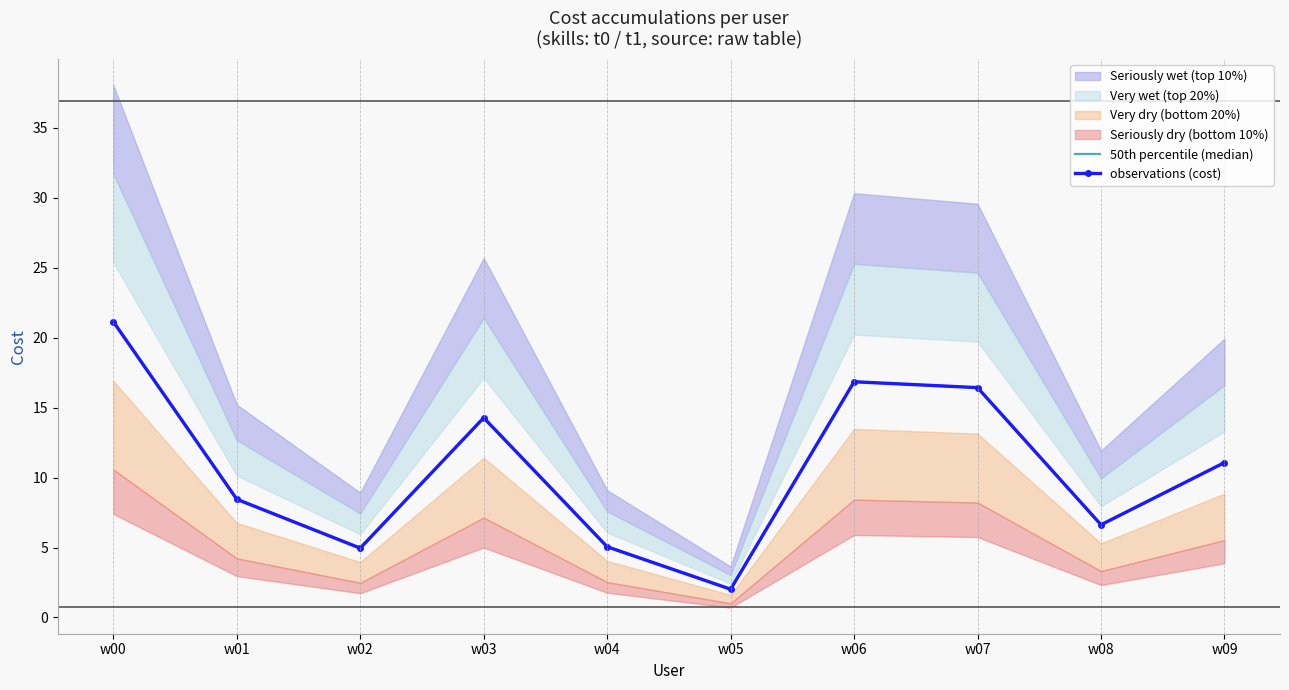

True or false: observations (cost) and 50th percentile (median) intersect in this chart.

False